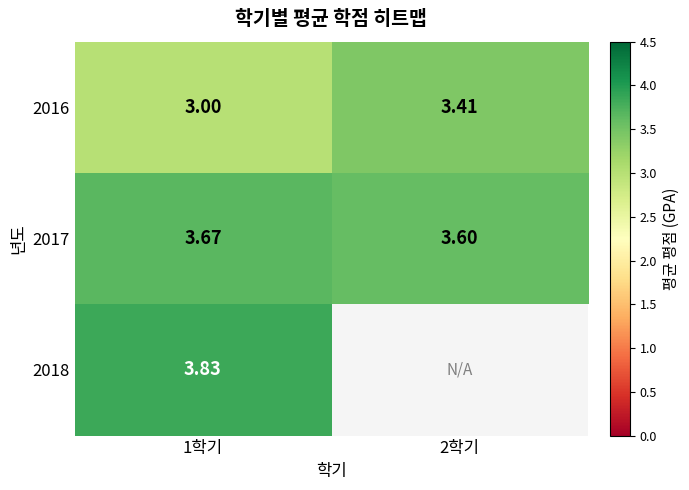

Which series has the widest spread of values?

2016